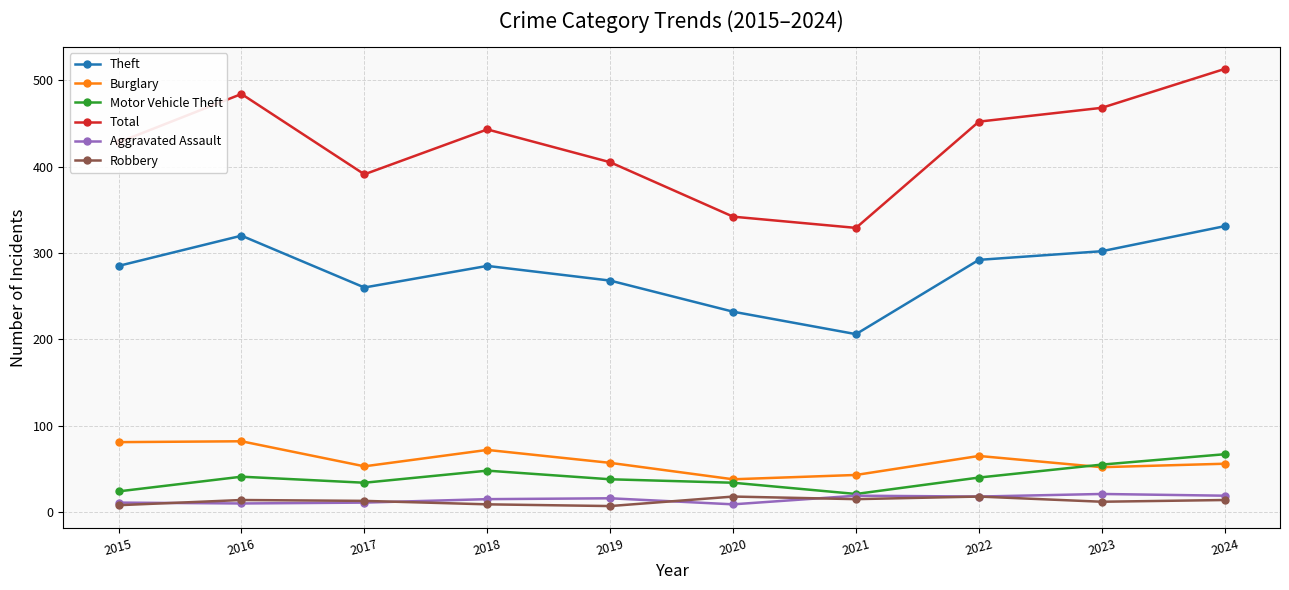

Where is the first local maximum for Theft?

2016